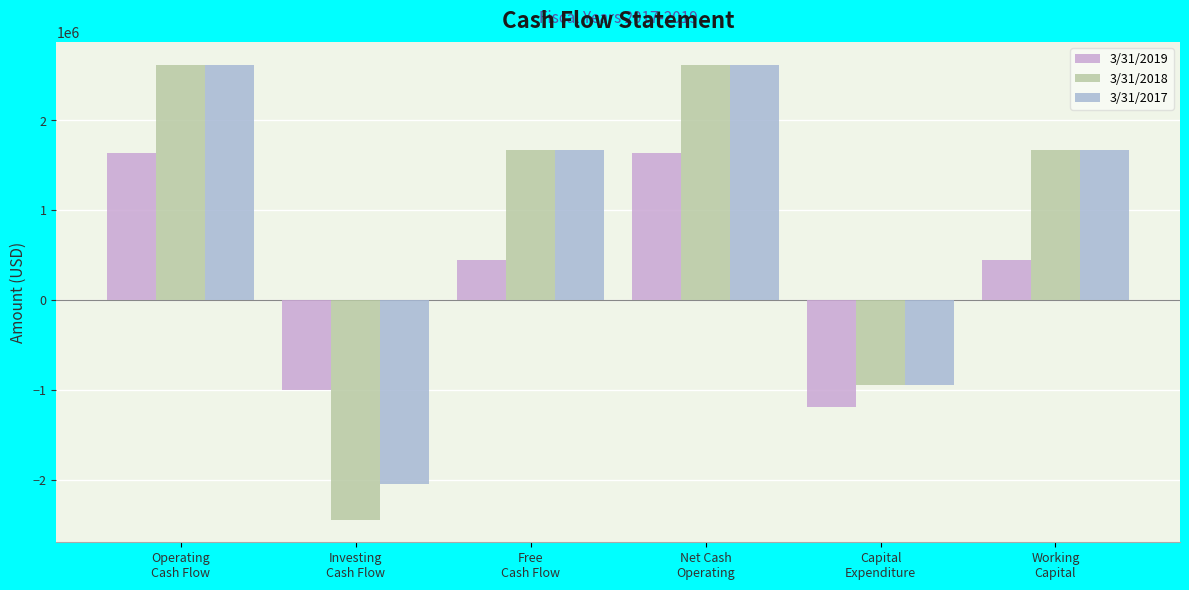

At which label does 3/31/2017 reach its minimum?

Investing
Cash Flow